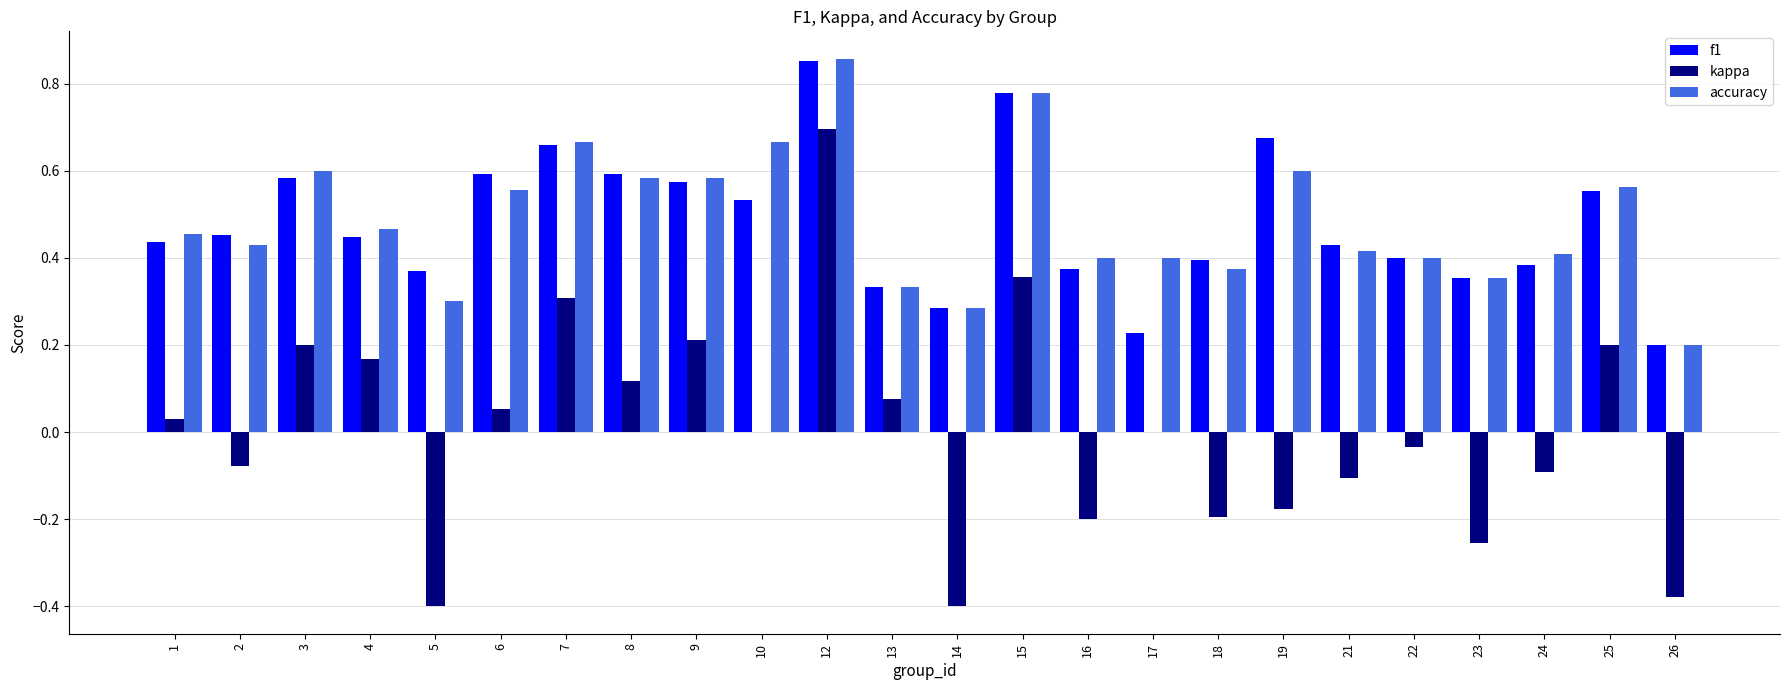

How many groups of bars are there?

24